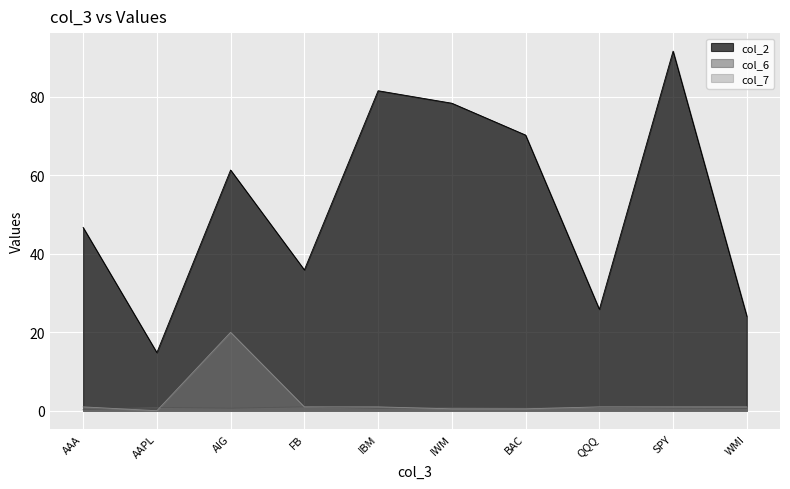

What is the approximate value of col_2 at QQQ?

25.9